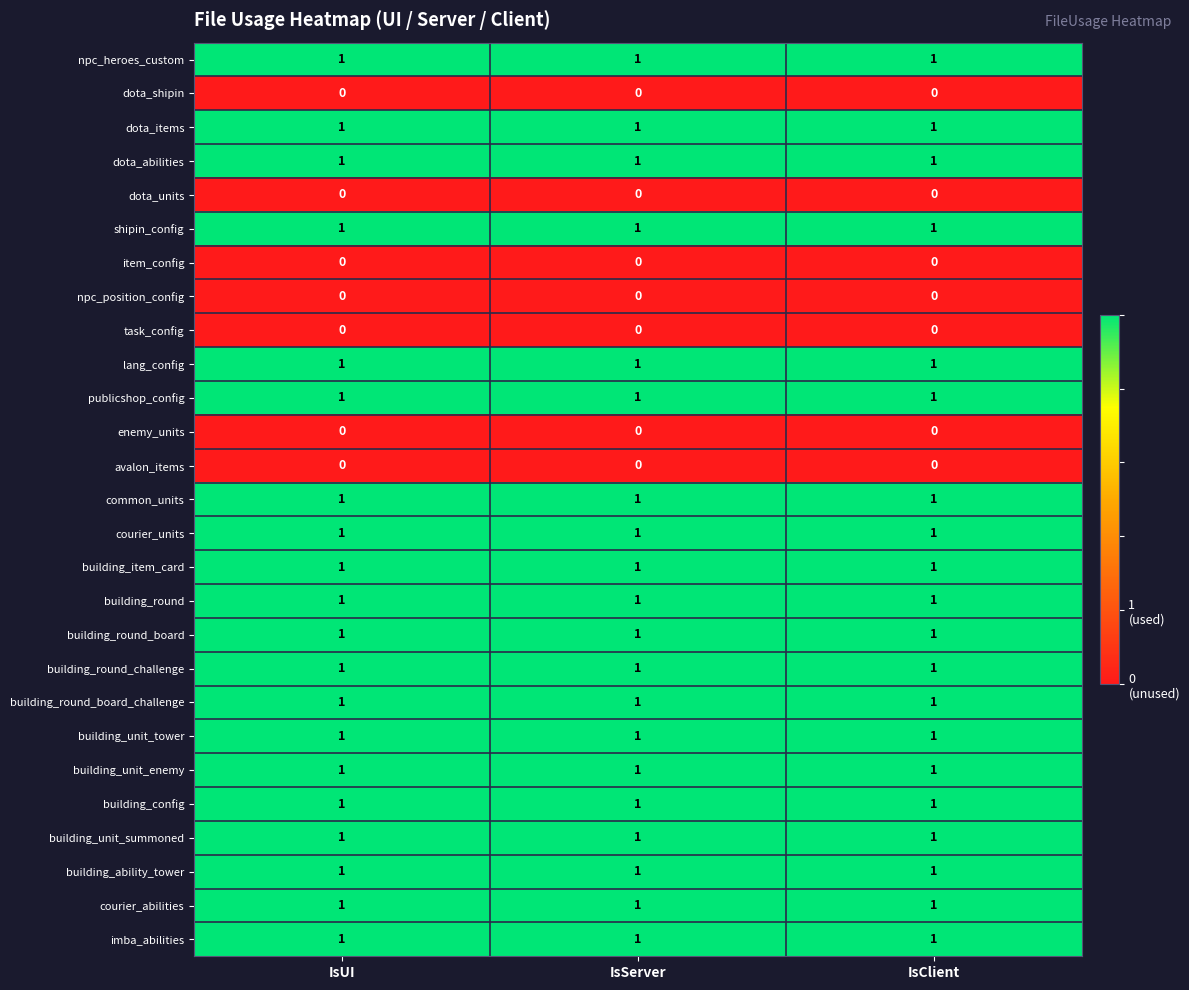

At how many categories does at least one series exceed 0?

3